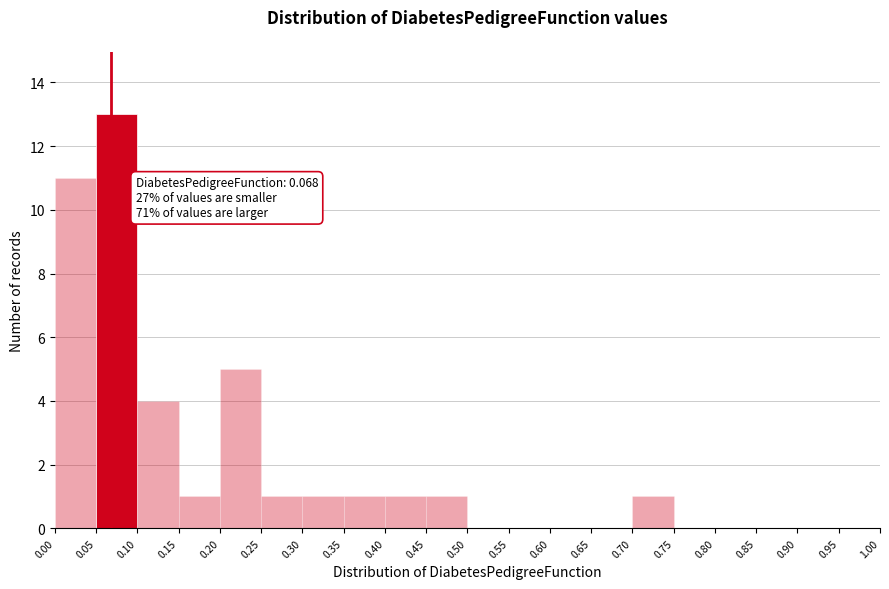

Over which range of the x-axis is the bar tallest?

0.05 to 0.10